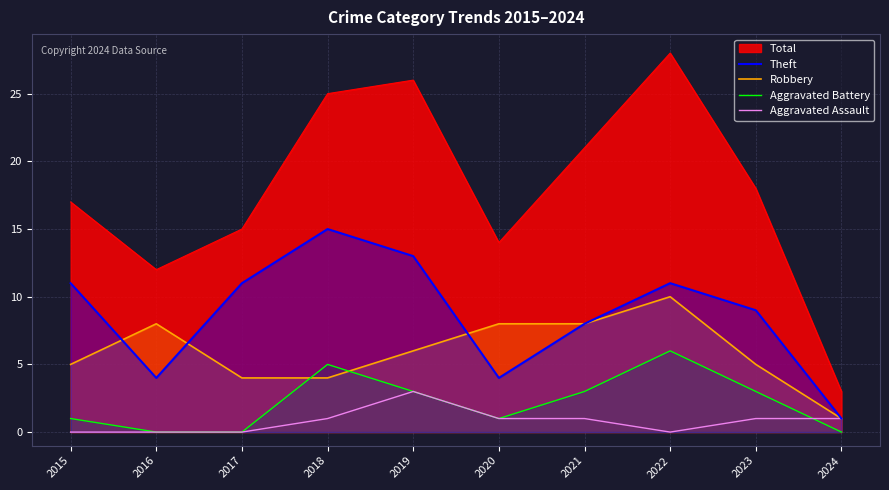

True or false: Aggravated Assault and Robbery intersect in this chart.

False